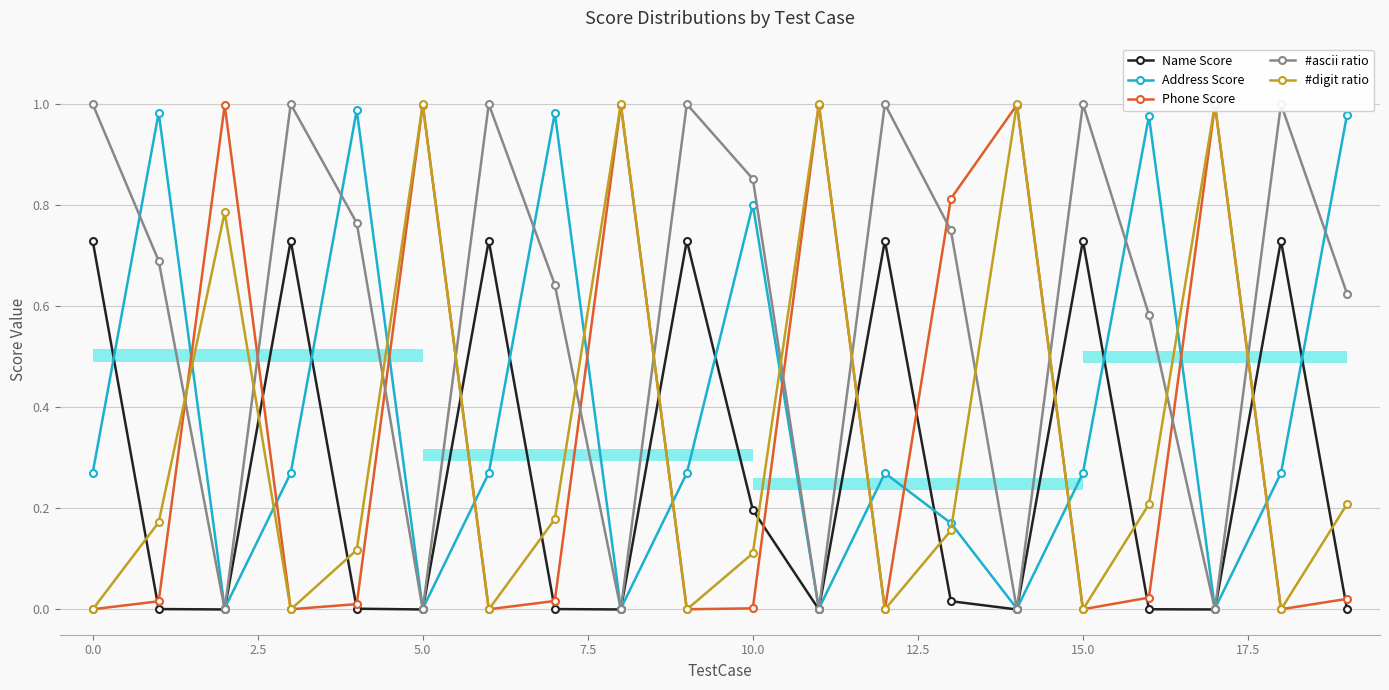

Which series ends up on top after the final intersection of Phone Score and Address Score?

Address Score